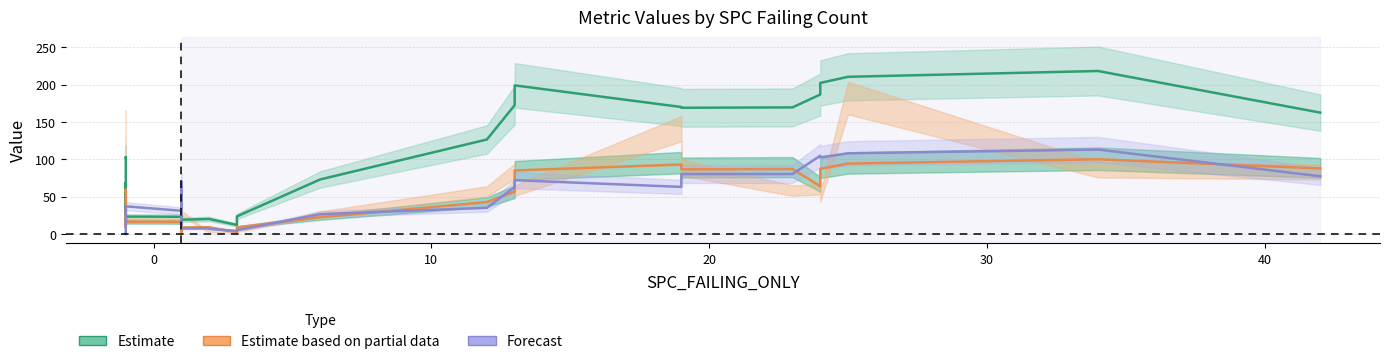

What is the difference between the second highest and minimum values in the Estimate series?

198.8